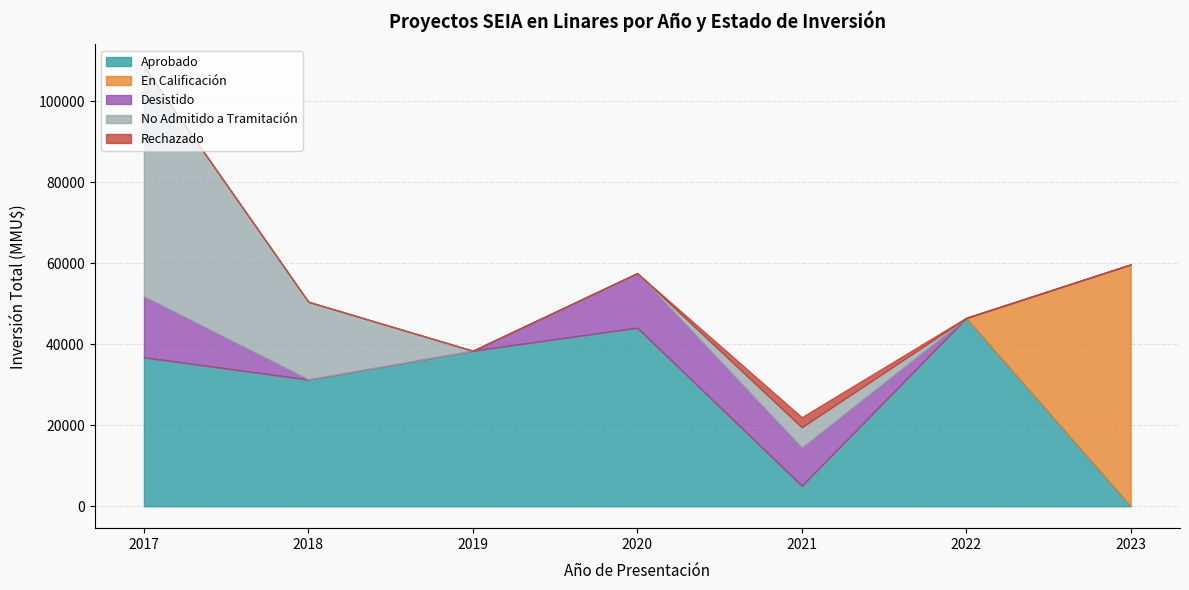

At which category is the sum across all series the highest?

2017